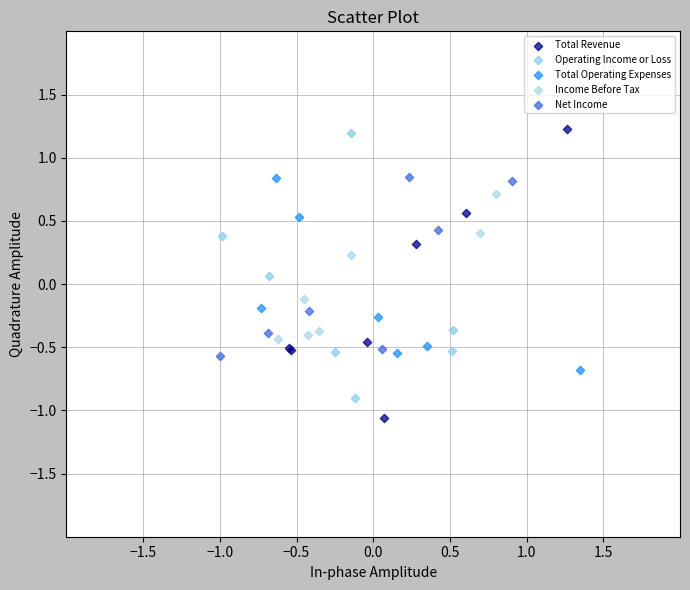

What are all the series names shown in the legend?

Total Revenue, Operating Income or Loss, Total Operating Expenses, Income Before Tax, Net Income